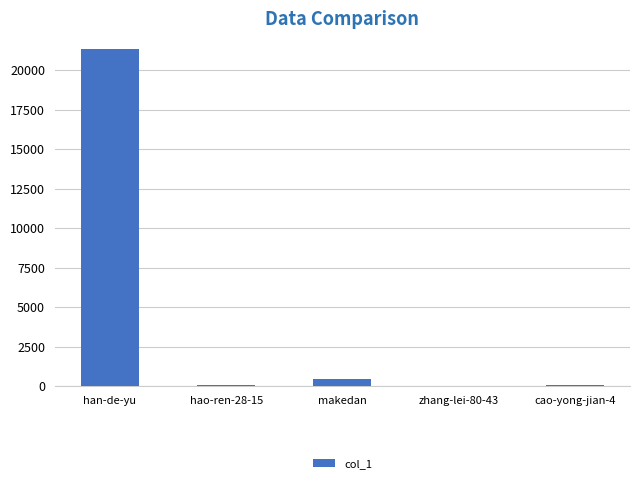

What is the sum of all values?

21880